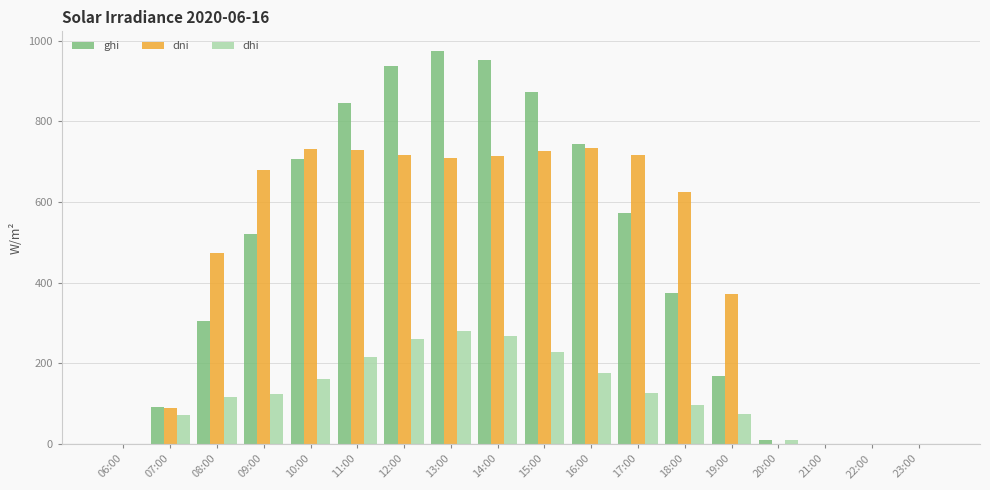

What is the total value across all series at 15:00?

1827.1